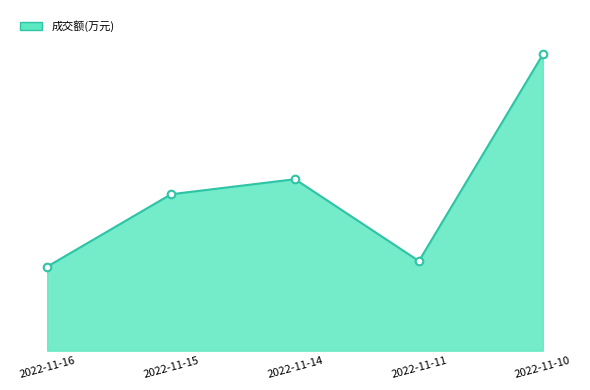

Does the chart have visible grid lines?

No